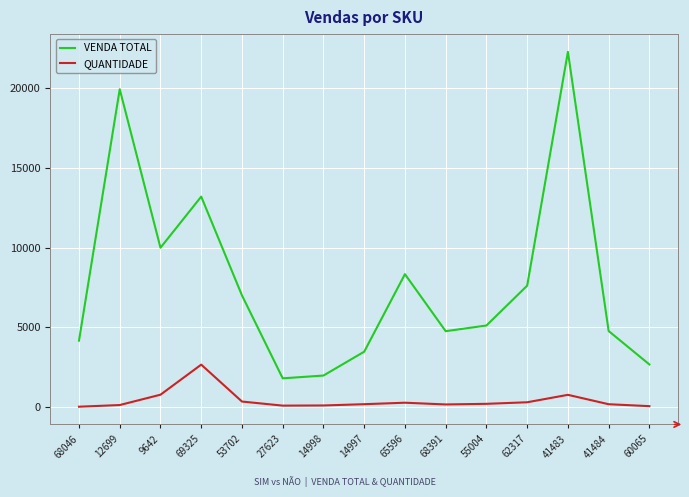

What is the difference between the VENDA TOTAL values at 62317 and 60065?

4942.3